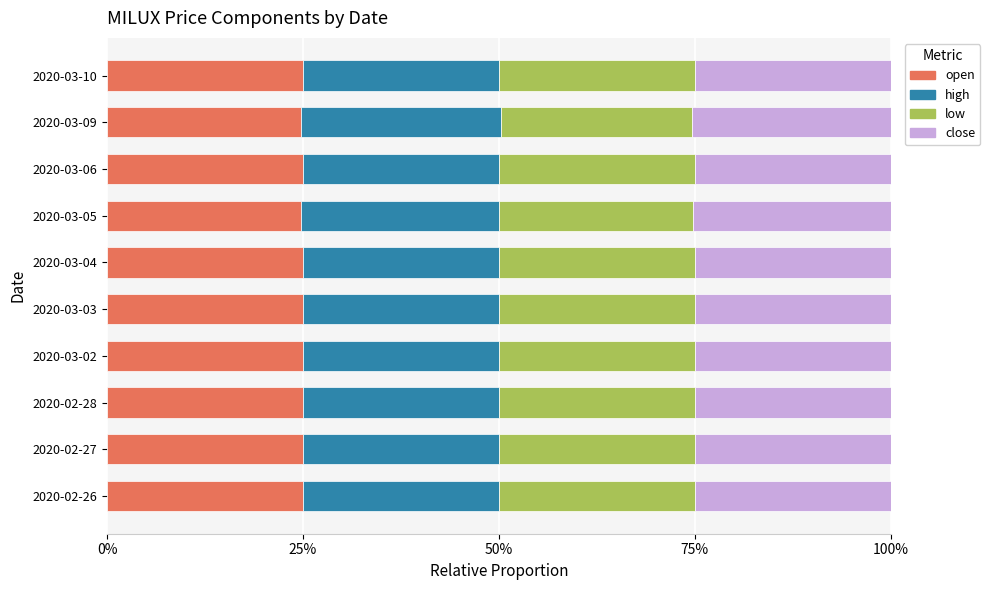

What are all the series names shown in the legend?

open, high, low, close